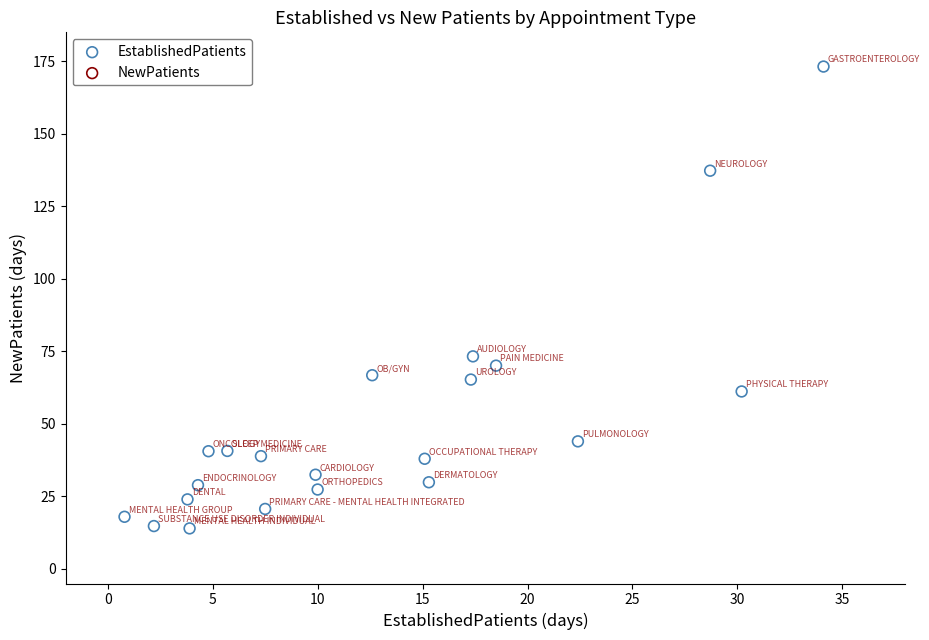

What is the range of Y values (max minus min)?

159.2